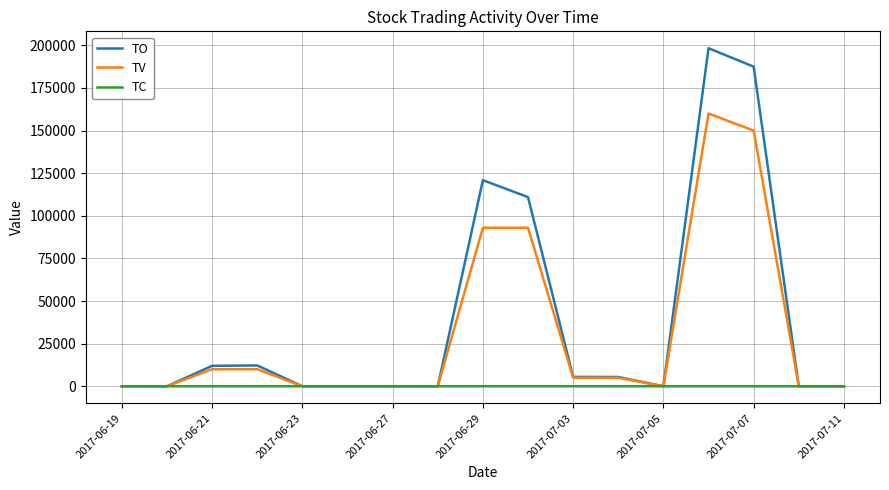

Which series has the widest spread of values?

TO